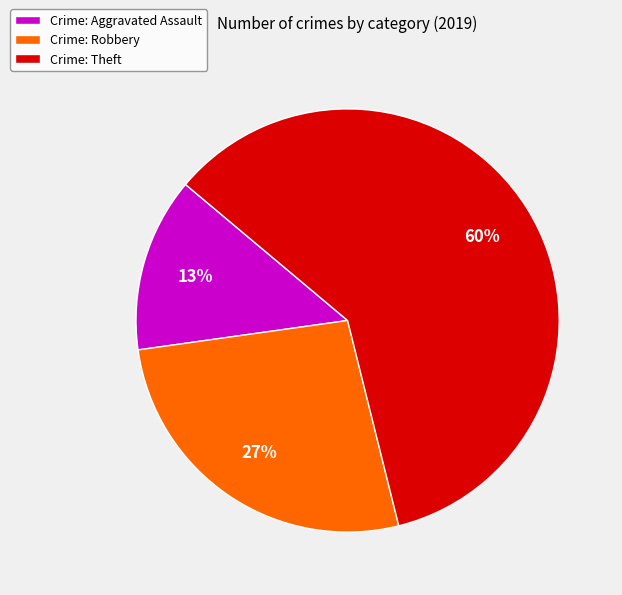

How many slices are in this pie chart?

3